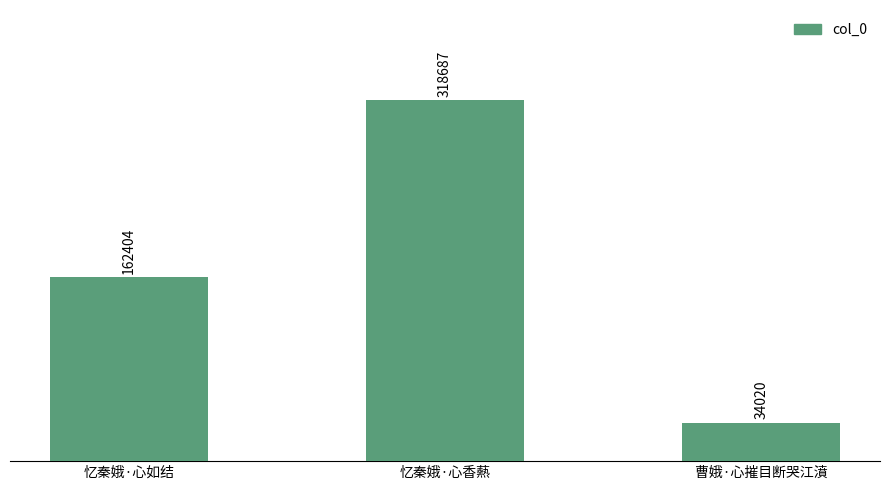

Count the values in the range 34020 to 318687.

3